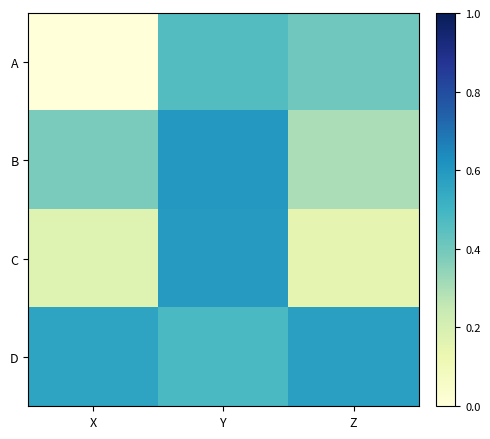

Reading right to left, transcribe all the data shown in this chart.

A: Z=0.4	Y=0.5	X=0.0
B: Z=0.3	Y=0.6	X=0.4
C: Z=0.1	Y=0.6	X=0.2
D: Z=0.6	Y=0.5	X=0.6